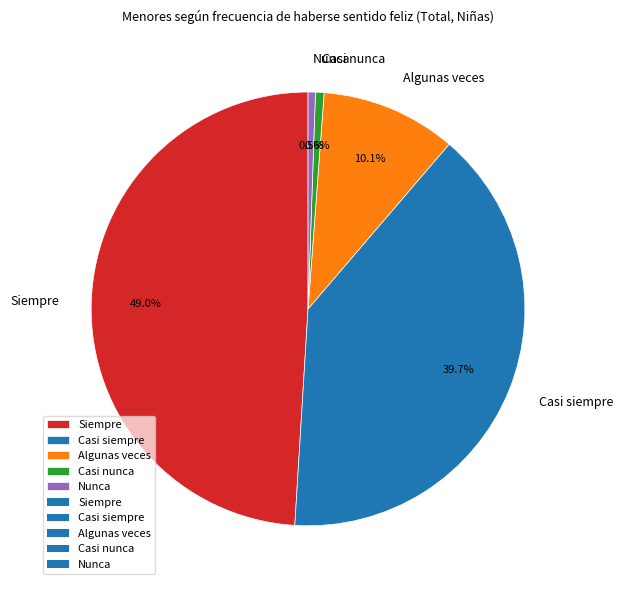

To the nearest percent, what portion does Casi nunca represent?

1%